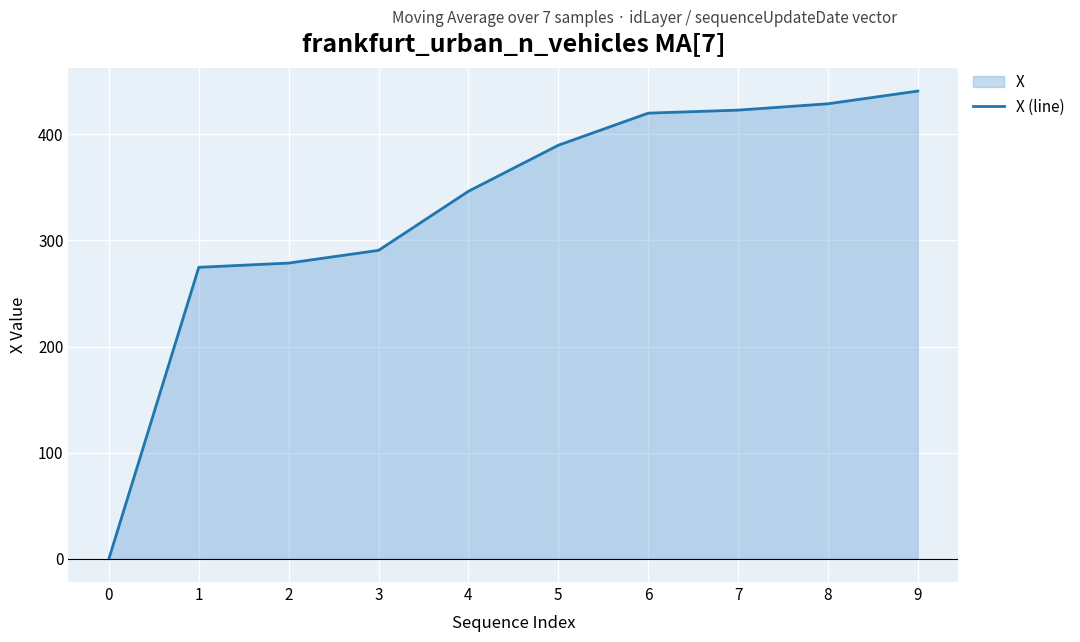

How many lines are shown in the chart?

1